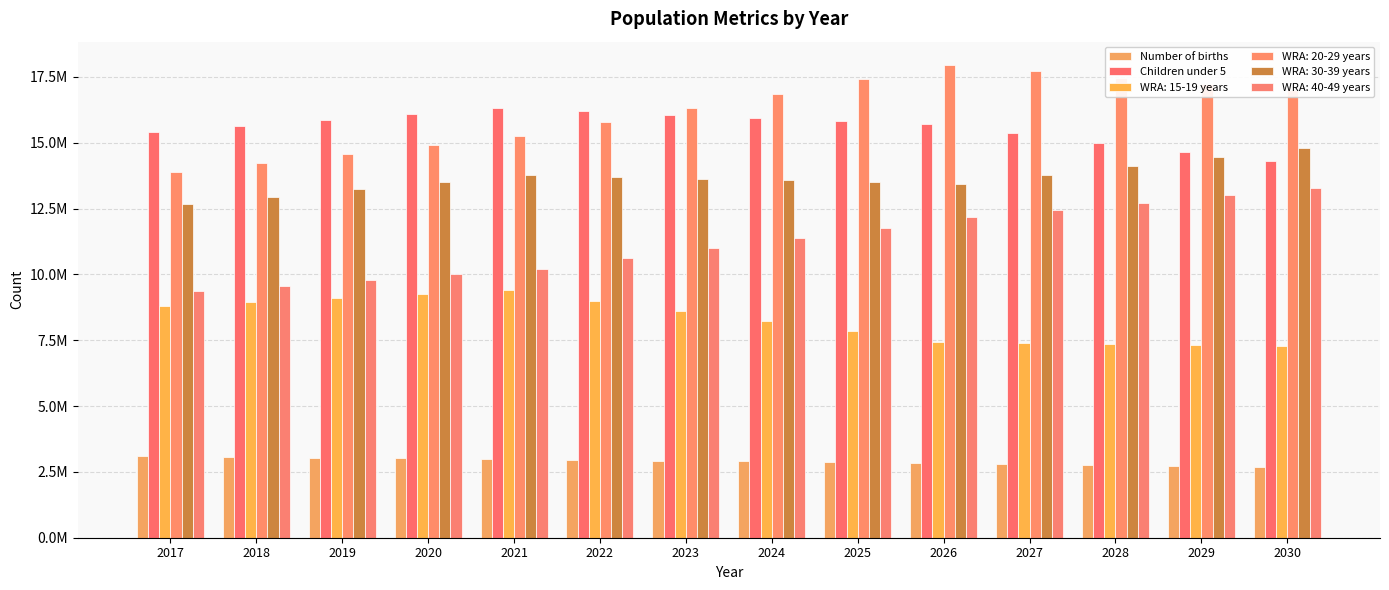

What is the sum of all Children under 5 values?

218360000